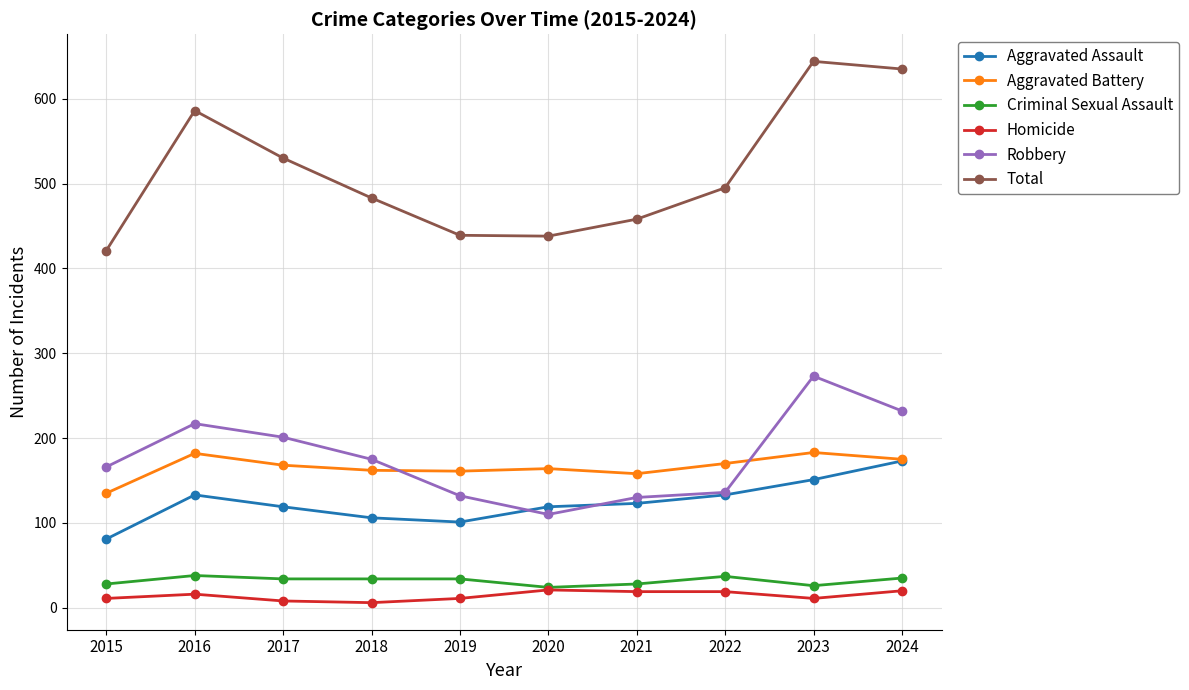

What is the spread (max minus min) of values at 2021?

439